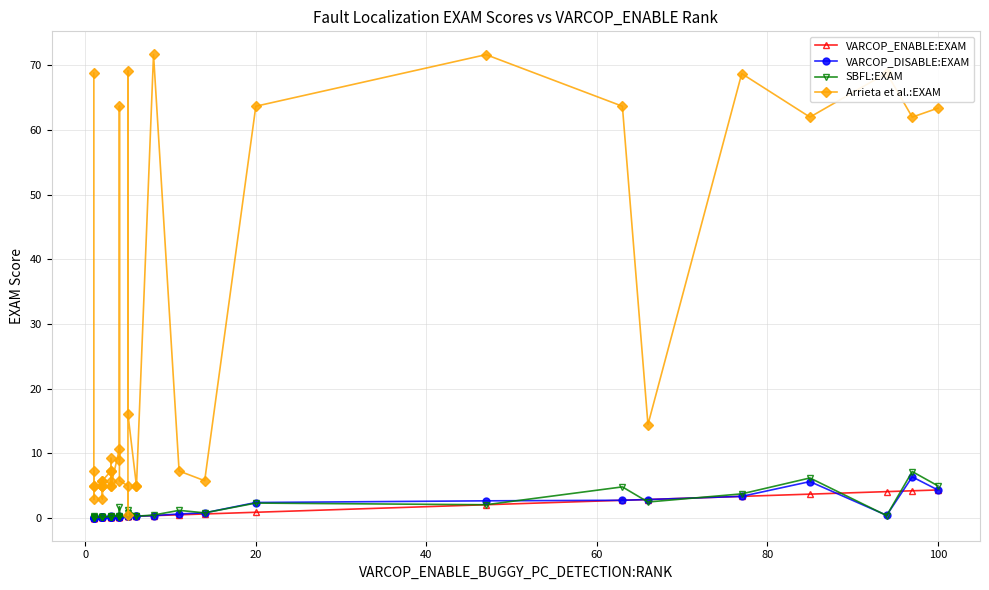

What is the greatest value displayed?

71.7